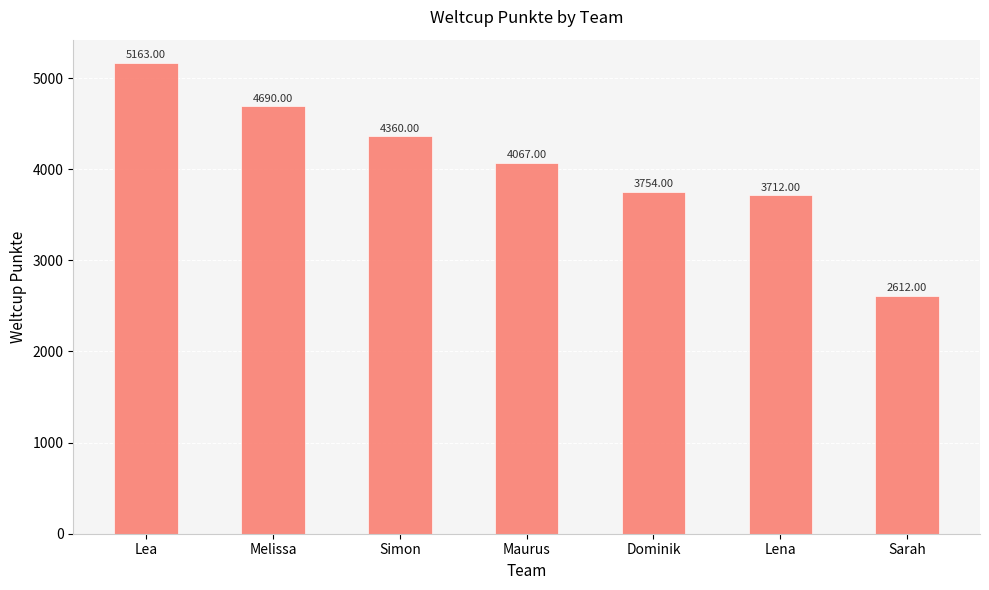

Are the bars grouped side by side (vs. stacked)?

No